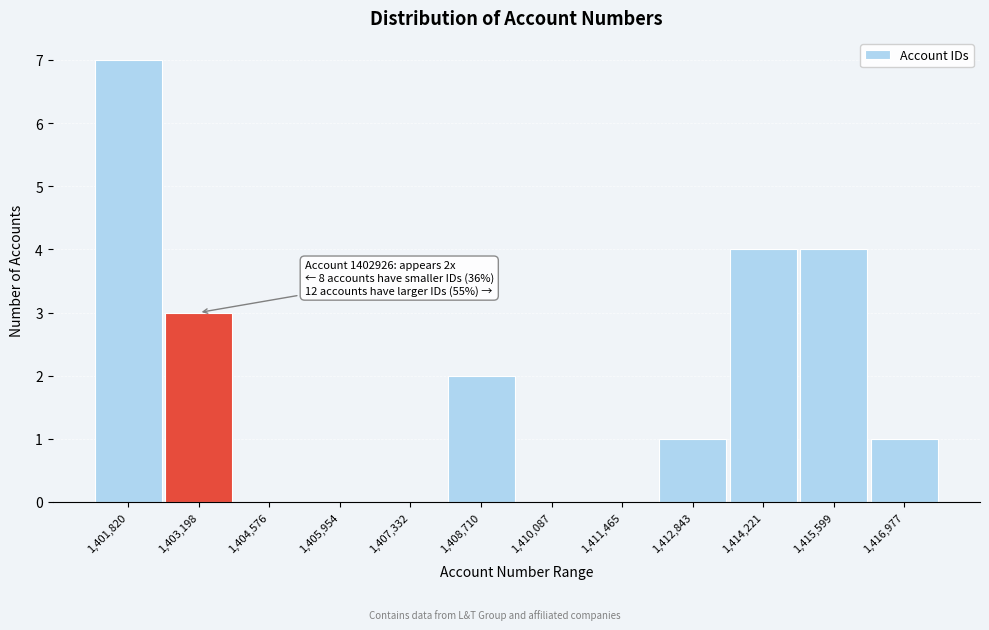

Which range on the x-axis has the tallest bar?

1401200 to 1402600